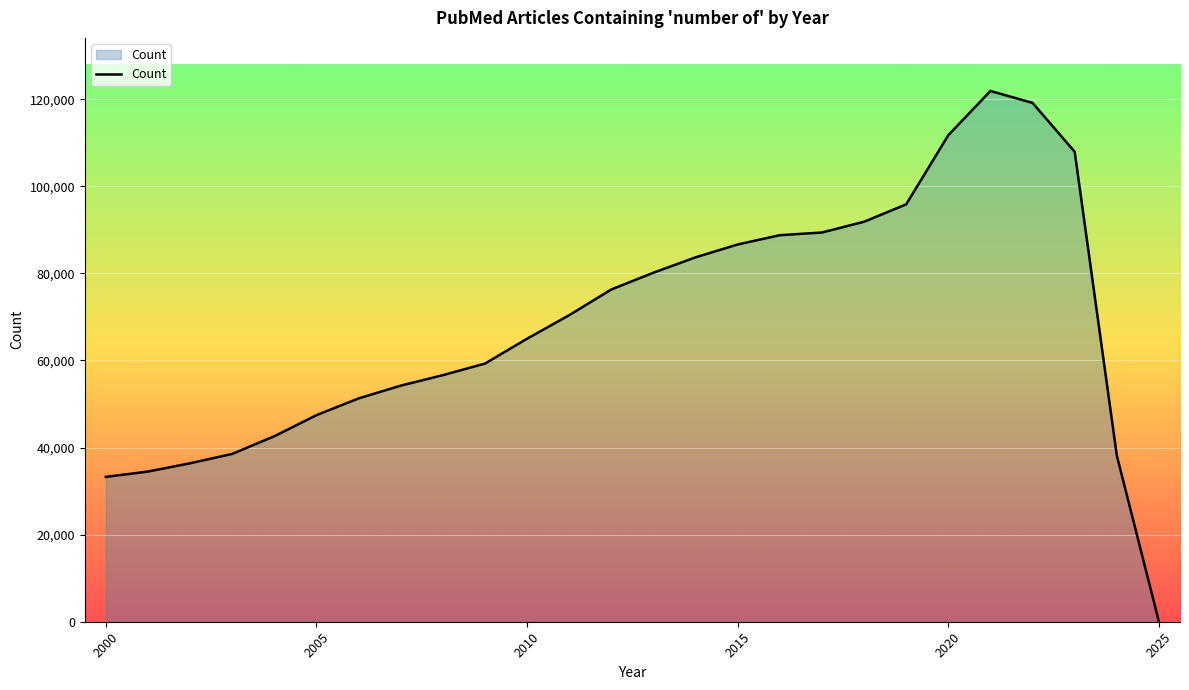

What is the difference between the maximum and minimum values?

121886